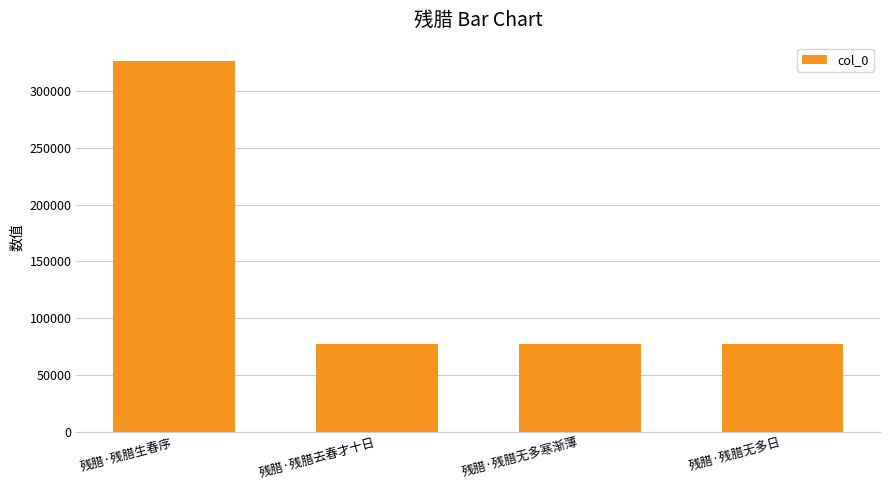

What is the difference between the maximum and minimum values?

249298